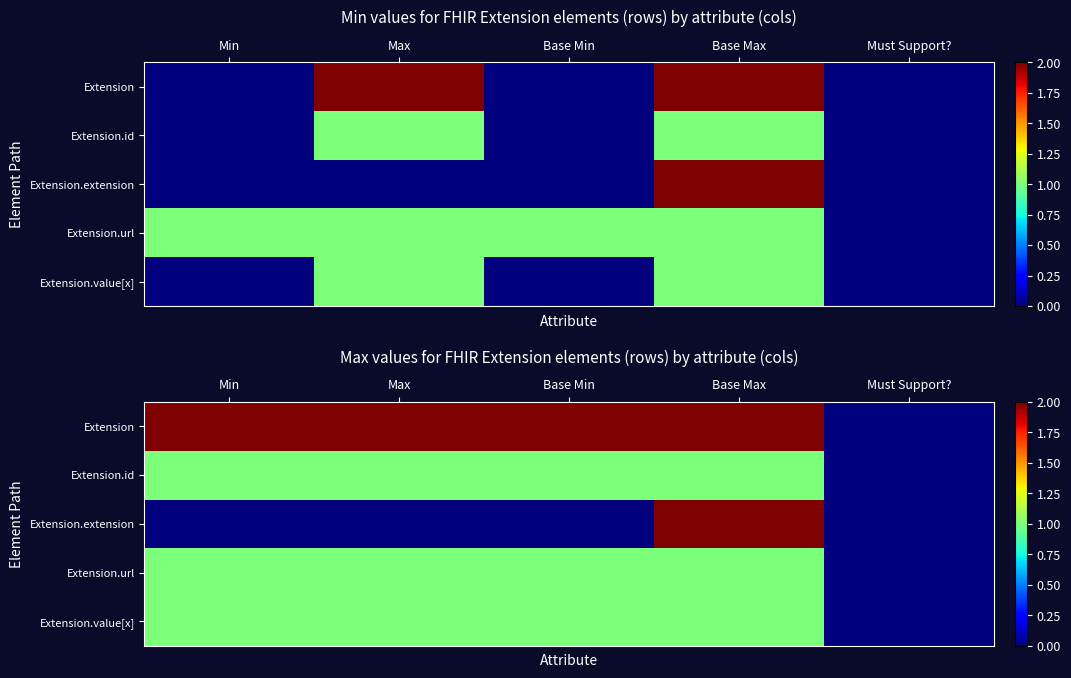

Count the Extension.extension values in the range 0 to 1.

4